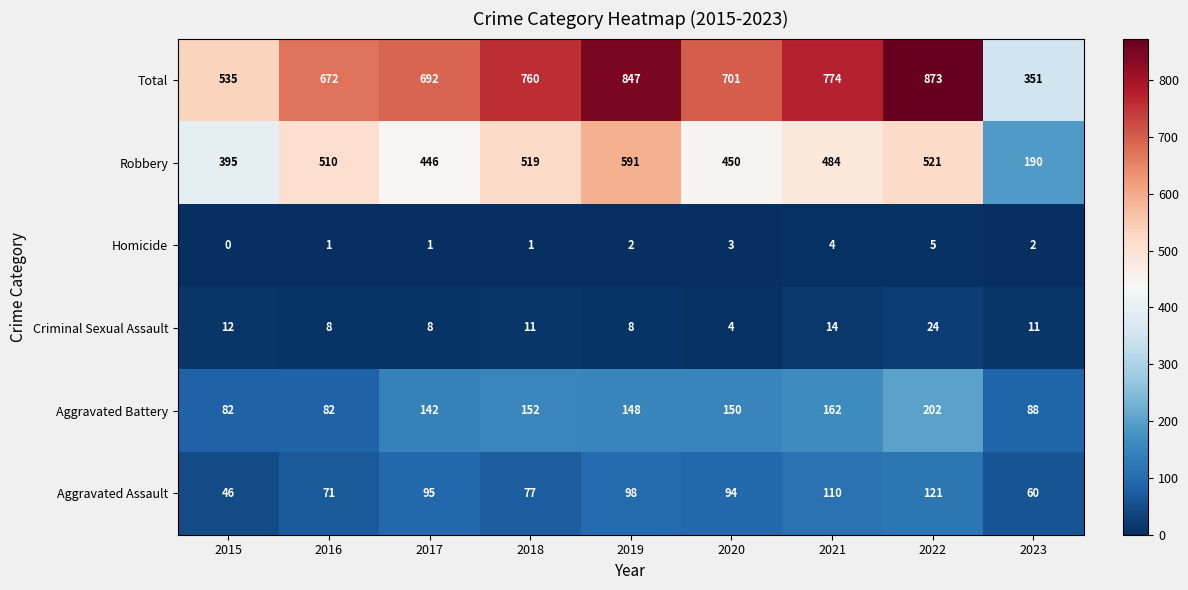

Which label corresponds to the smallest value in the chart?

2015